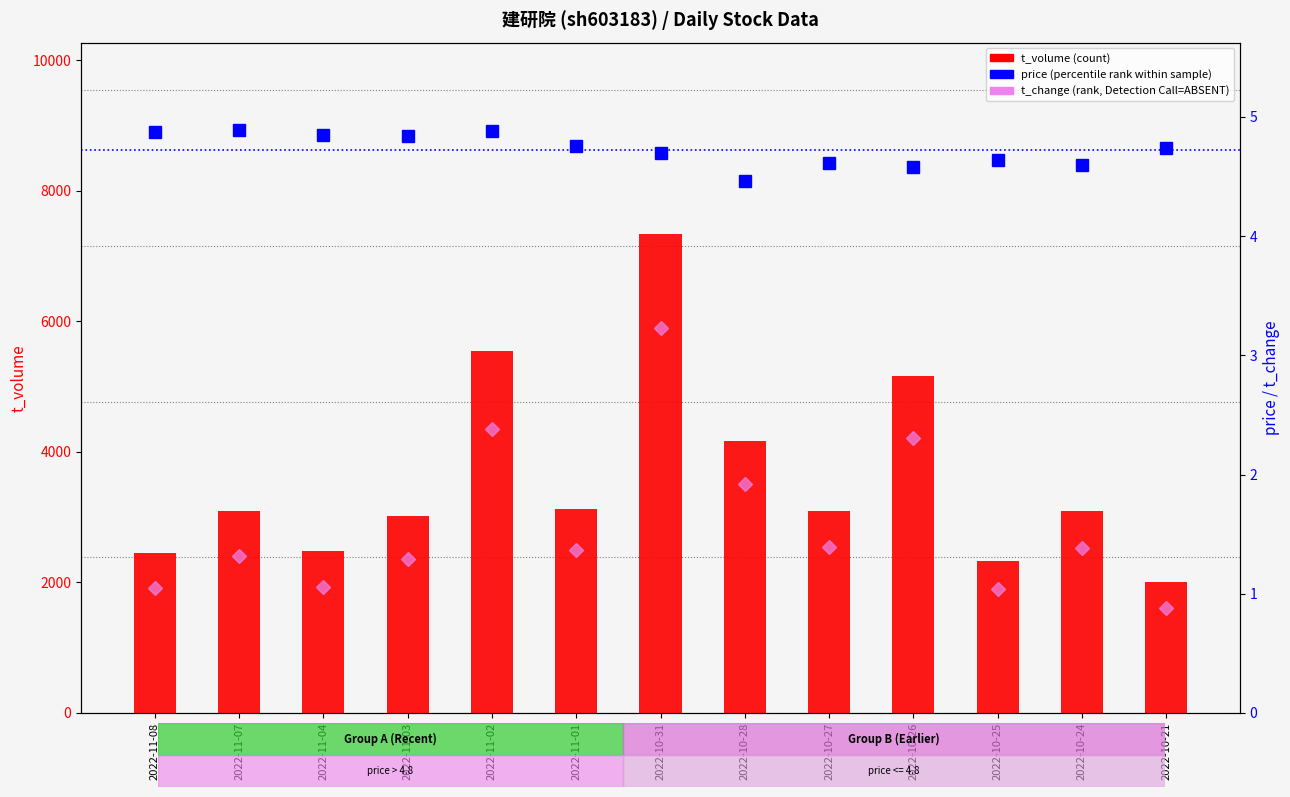

What is the value of the t_volume (count) bar at the 2nd from the left?

3093.0